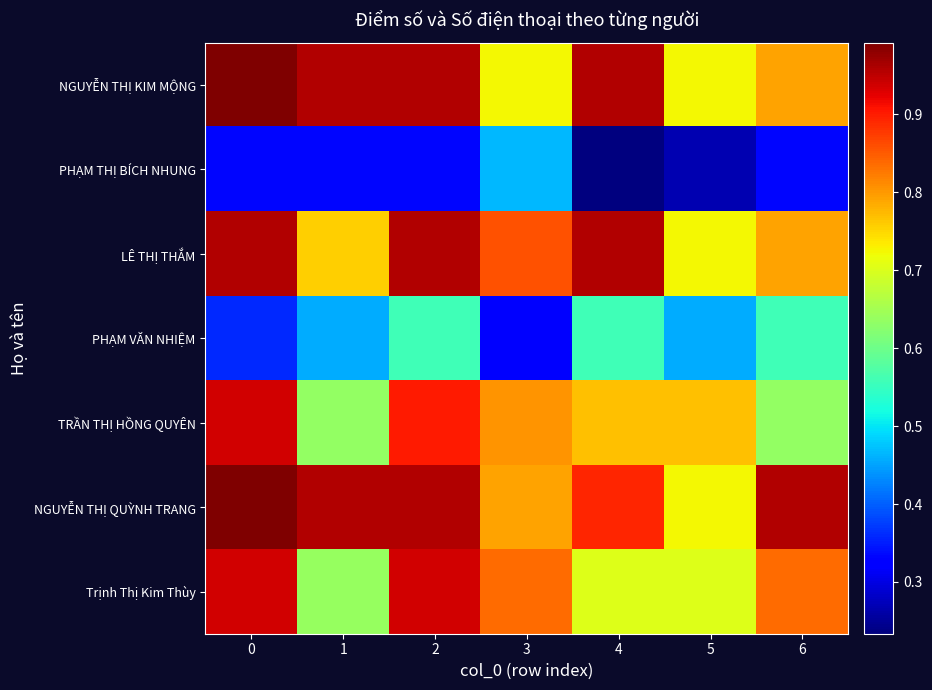

At how many categories does at least one series exceed 0?

7